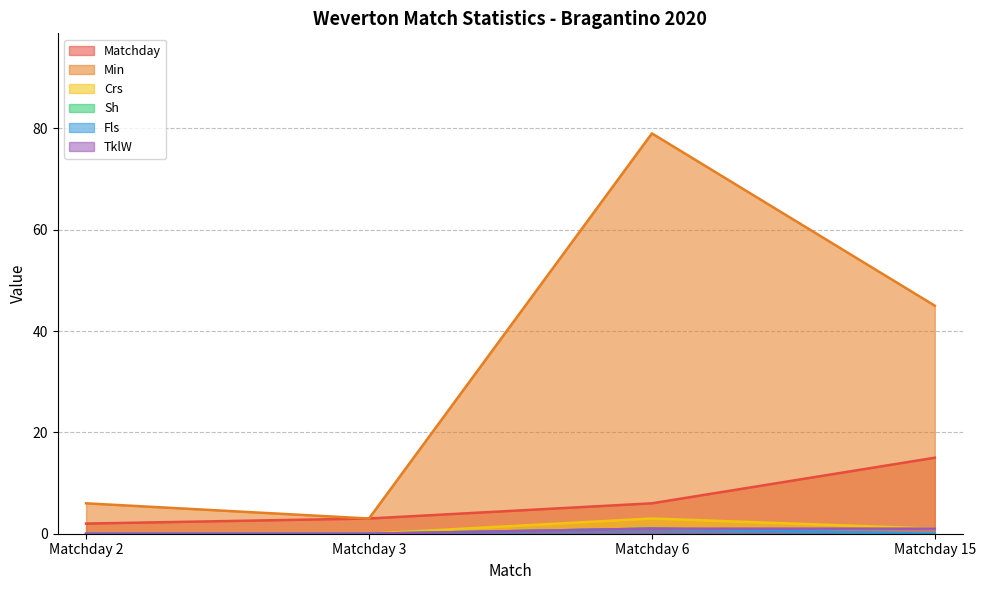

True or false: Fls and Sh intersect in this chart.

False